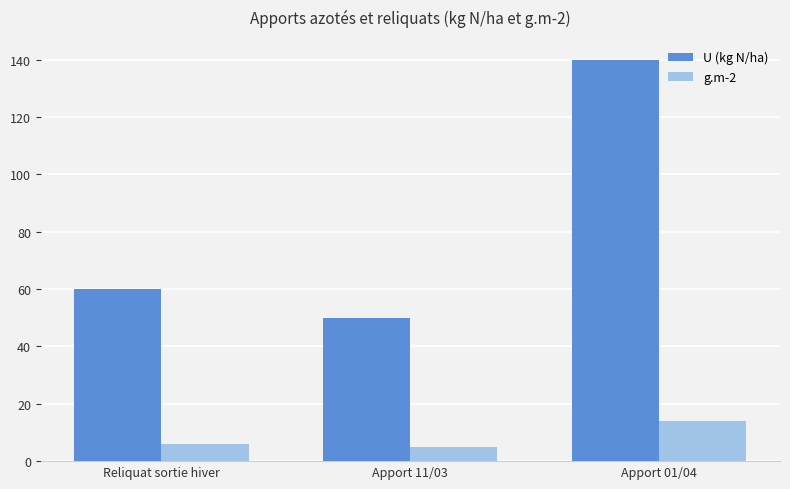

Which series has the largest total across all categories?

U (kg N/ha)